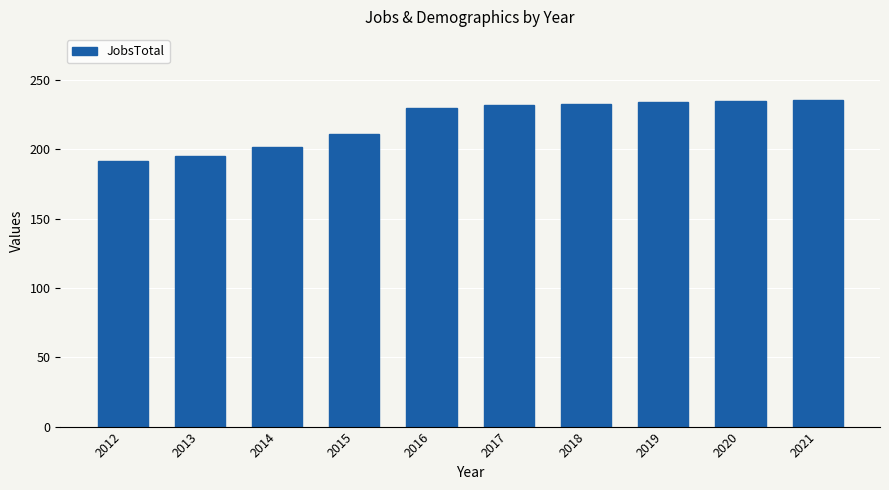

Is it true that the value at 2015 is 211?

True